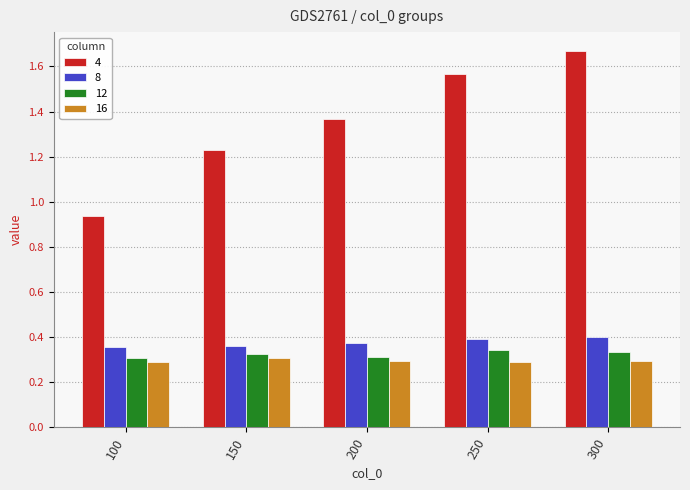

How many categories are shown in the chart?

5